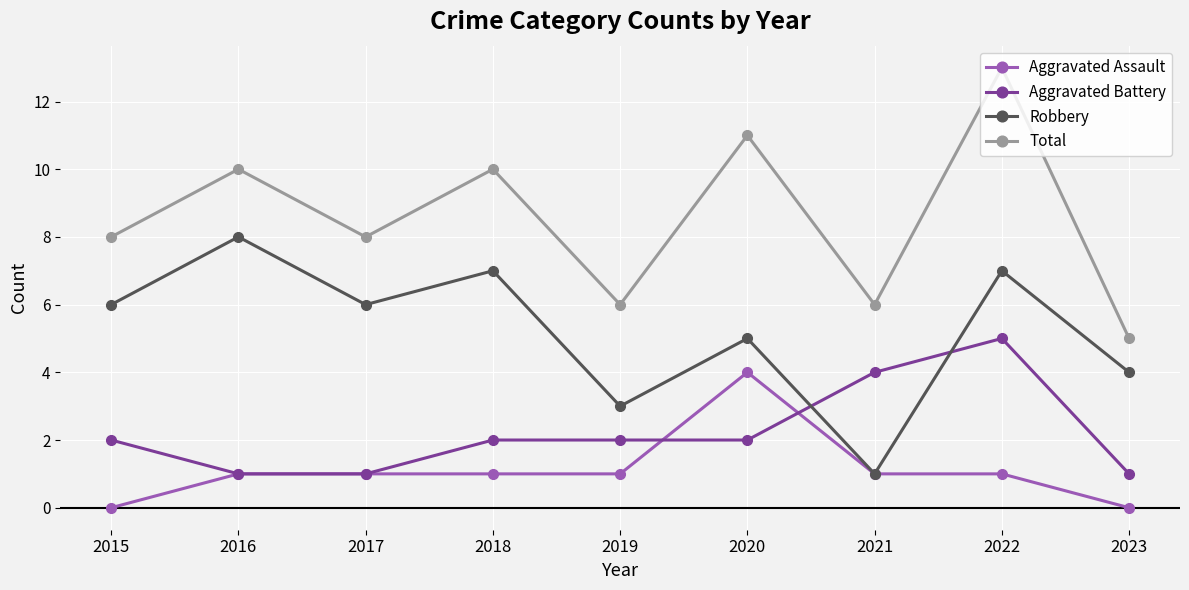

True or false: Total and Aggravated Assault intersect in this chart.

False